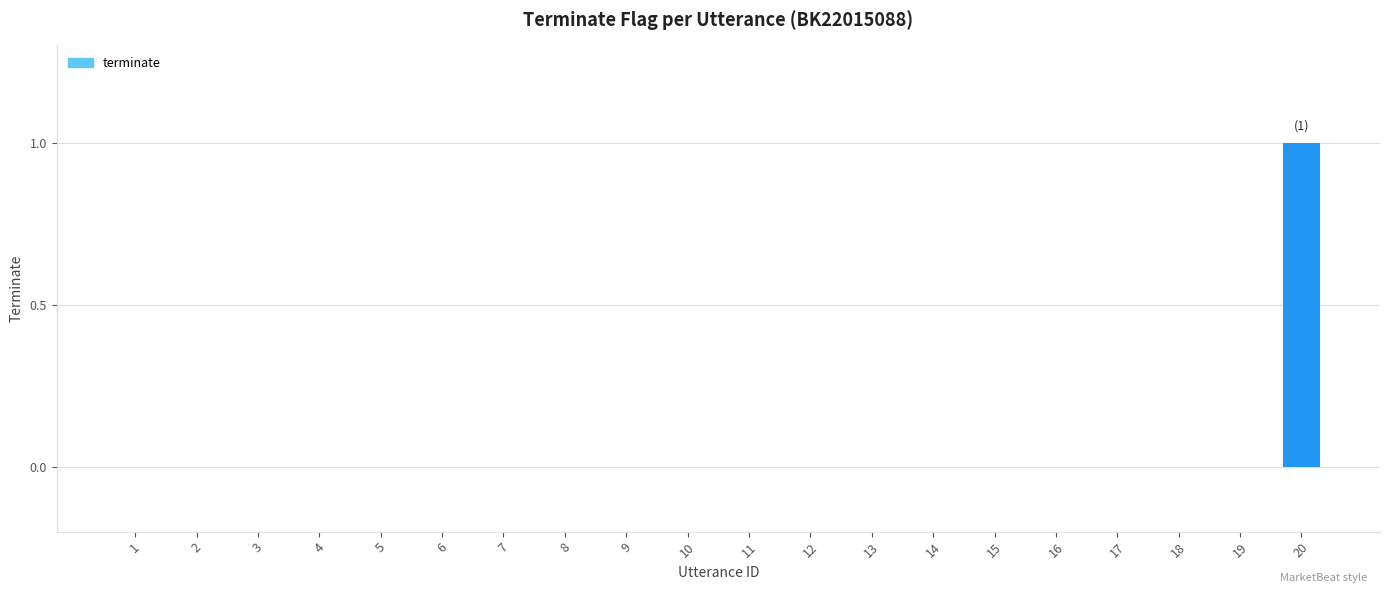

How many data points does each series have?

20